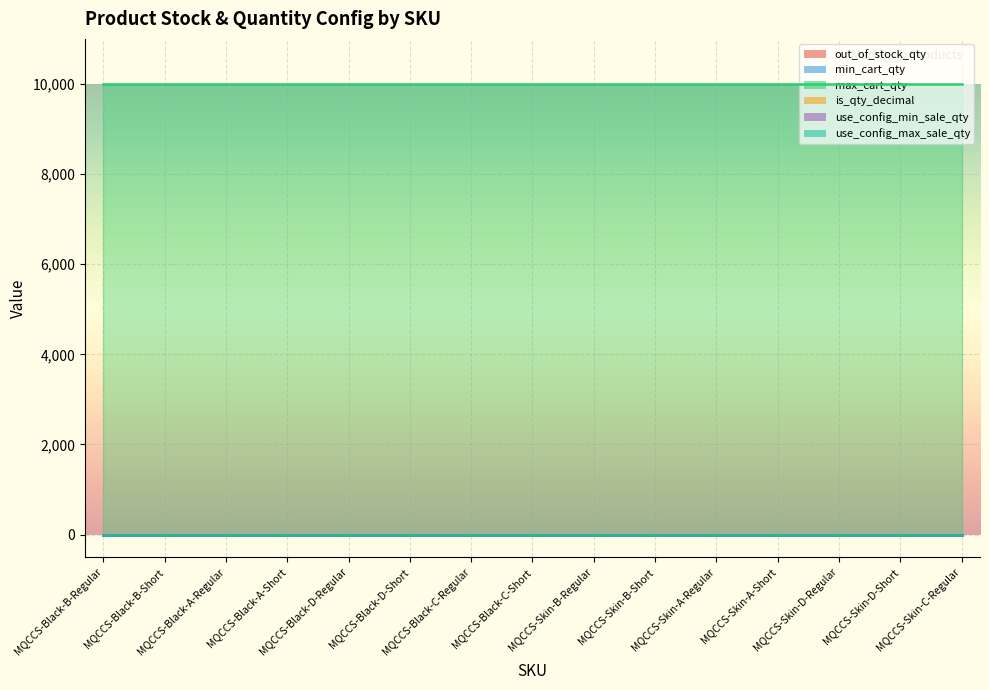

Is the value of min_cart_qty at MQCCS-Skin-A-Short greater than the value of max_cart_qty at MQCCS-Black-B-Short?

No